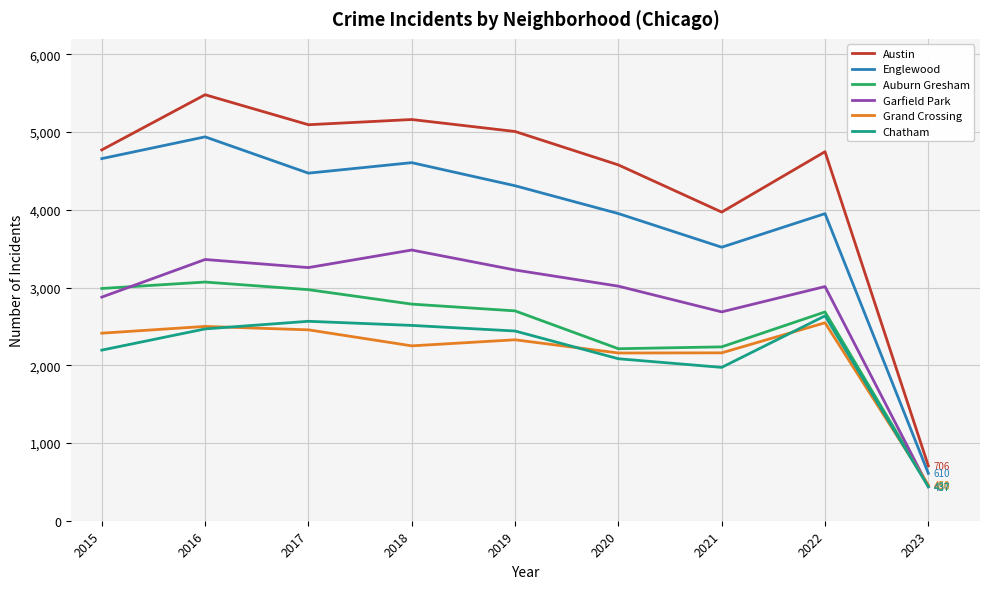

The value of Garfield Park at 2020 is 3018. True or false?

True